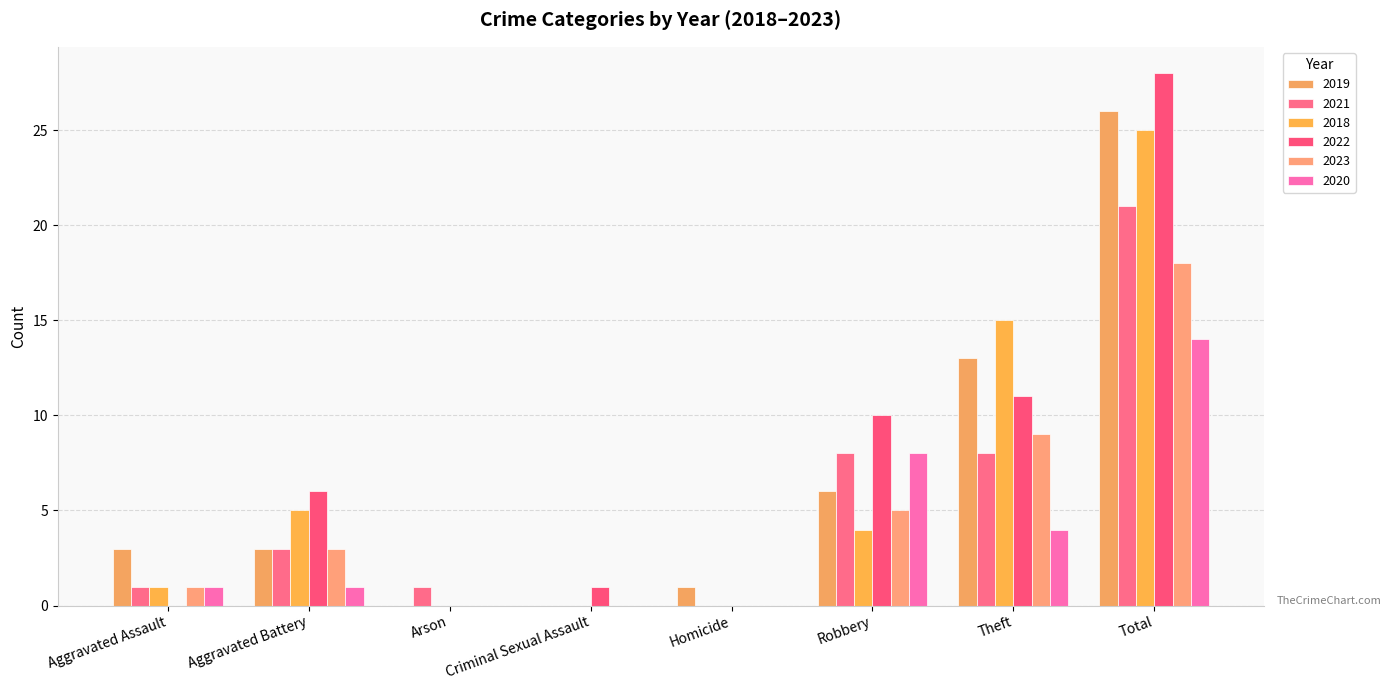

How many data points does each series have?

8